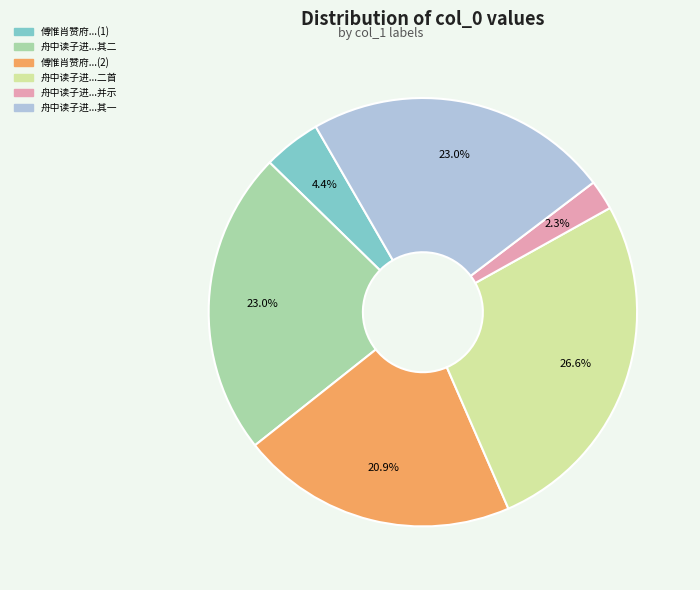

Which slice is the smallest?

舟中读子进...并示